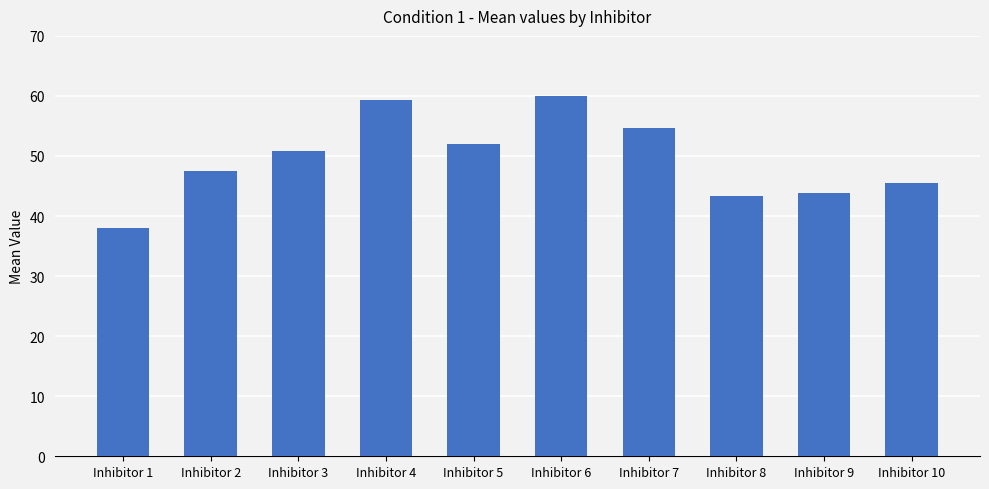

Is it true that the value at Inhibitor 6 is 89.8?

False